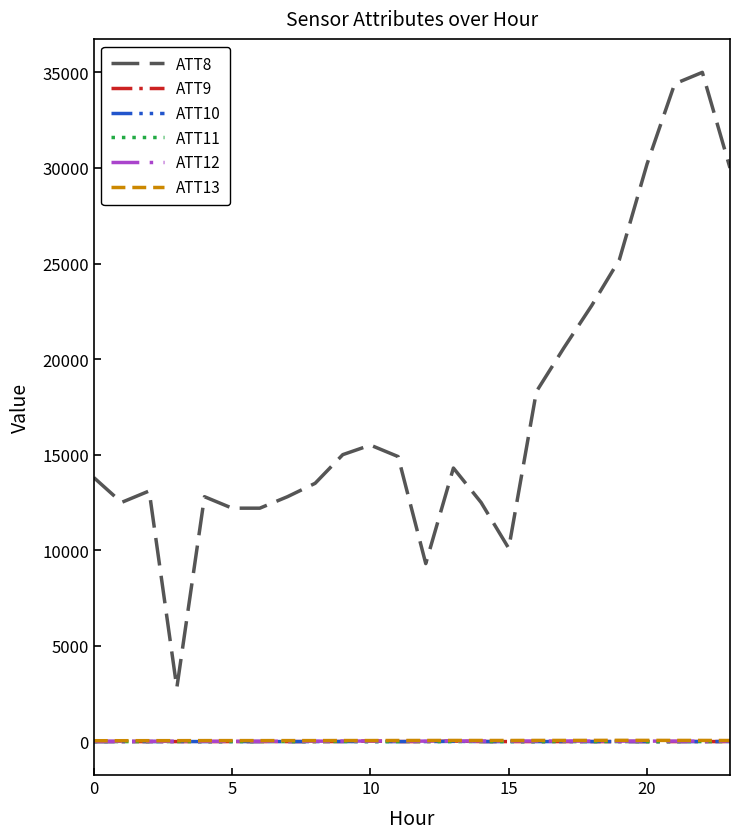

How many lines are shown in the chart?

6